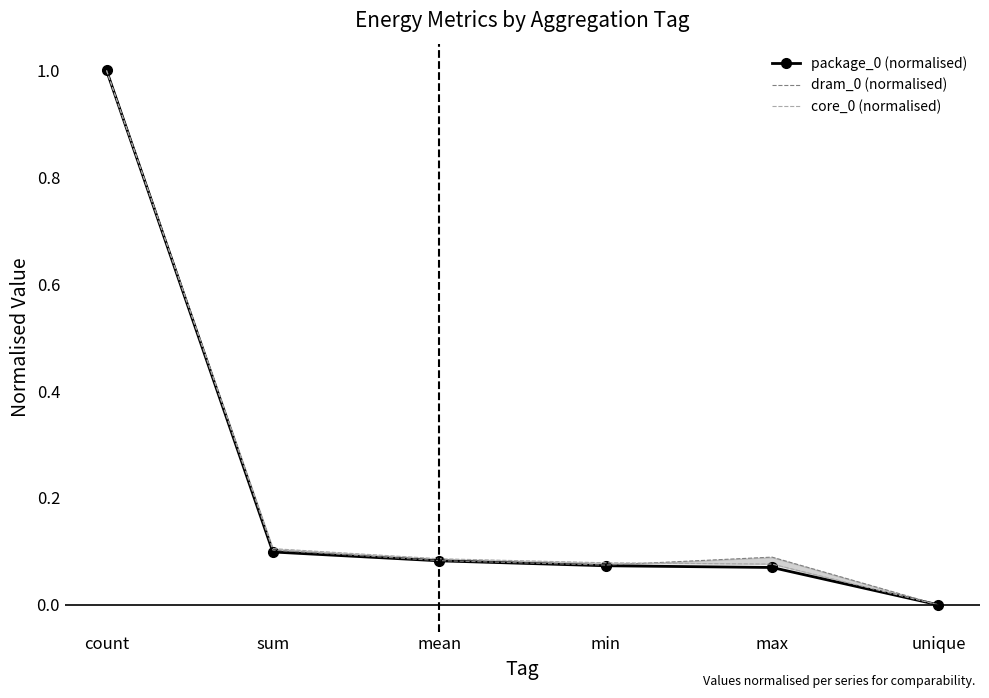

Which category has the highest value across all series?

count